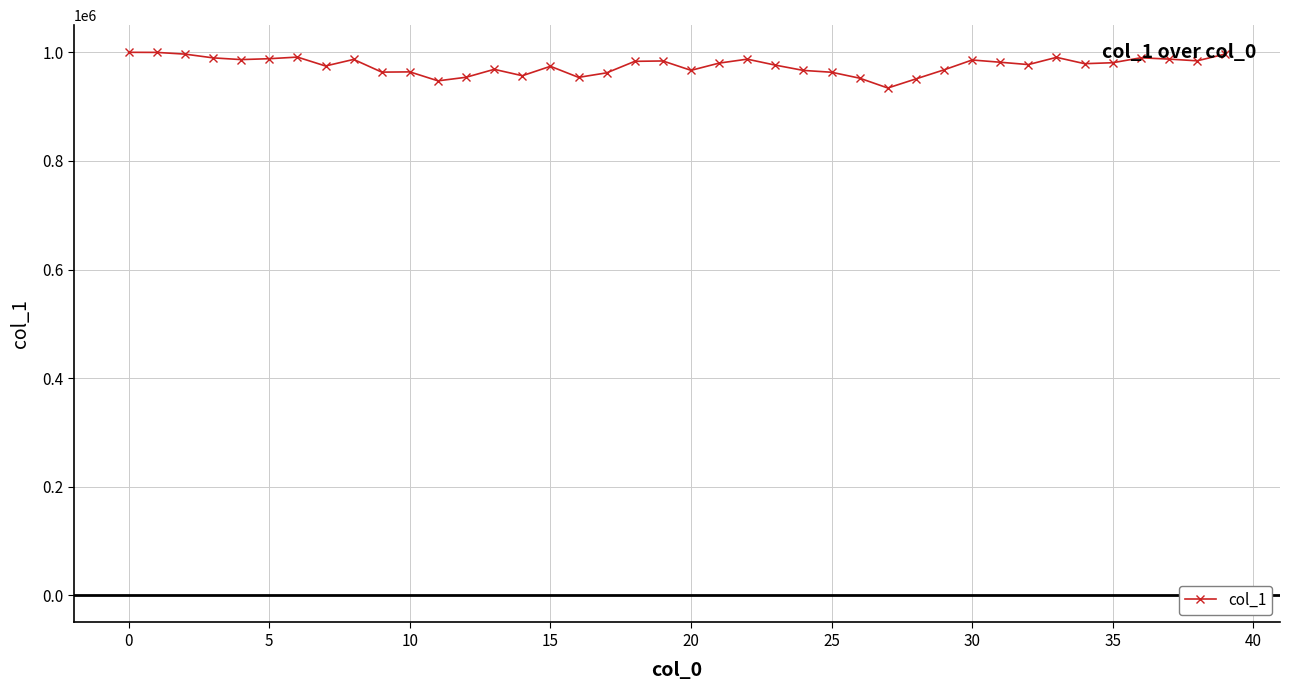

True or false: there are more than 0 points higher than both neighbors.

True